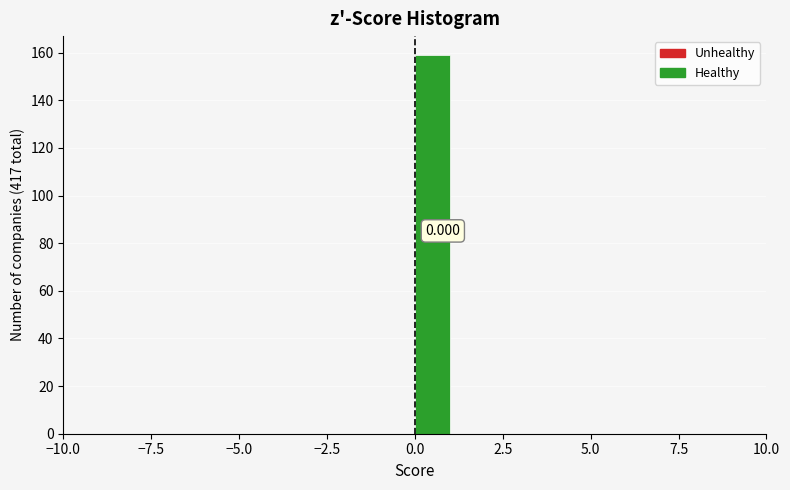

Read against the x-axis, roughly where is the centre of the tallest bar?

0.5